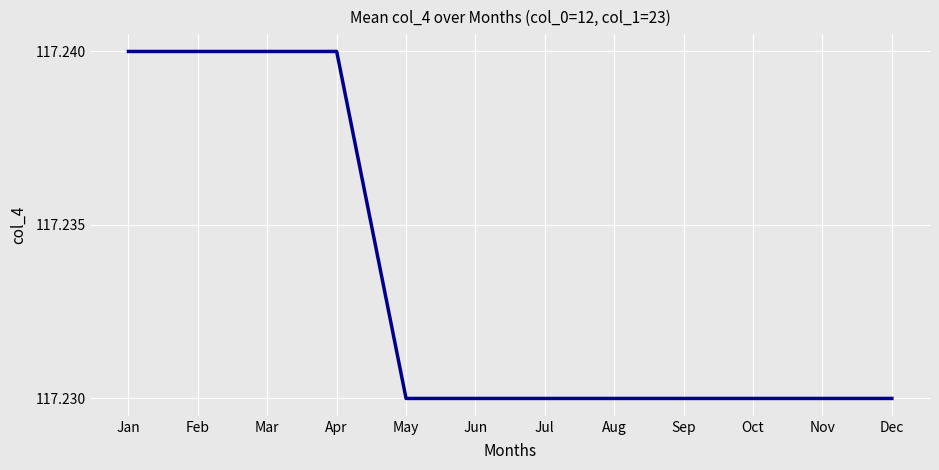

Which has a higher value, Mar or Aug?

Mar